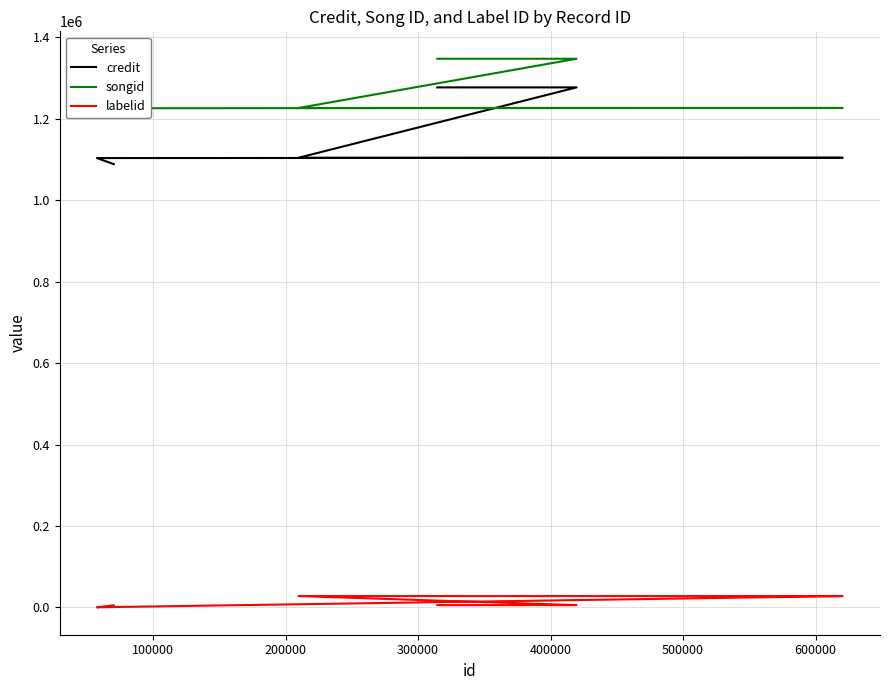

True or false: songid has more than 2 points higher than both neighbors.

False